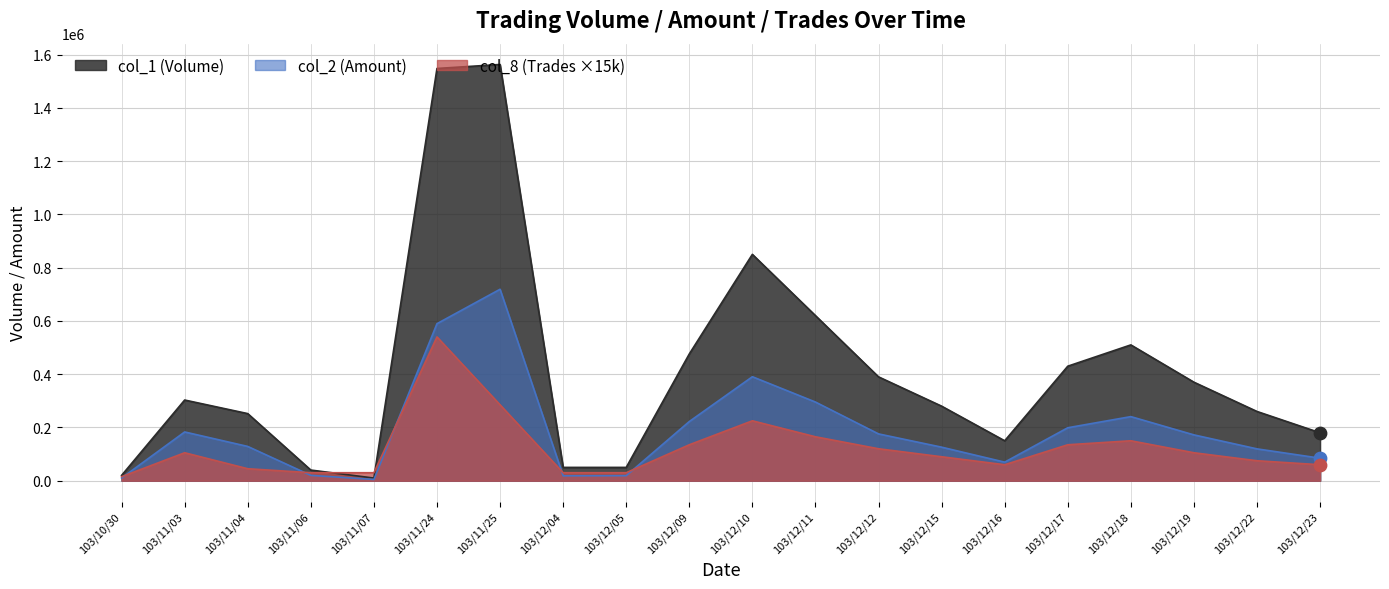

What are all the series names shown in the legend?

col_1 (Volume), col_2 (Amount), col_8 (Trades ×15k)